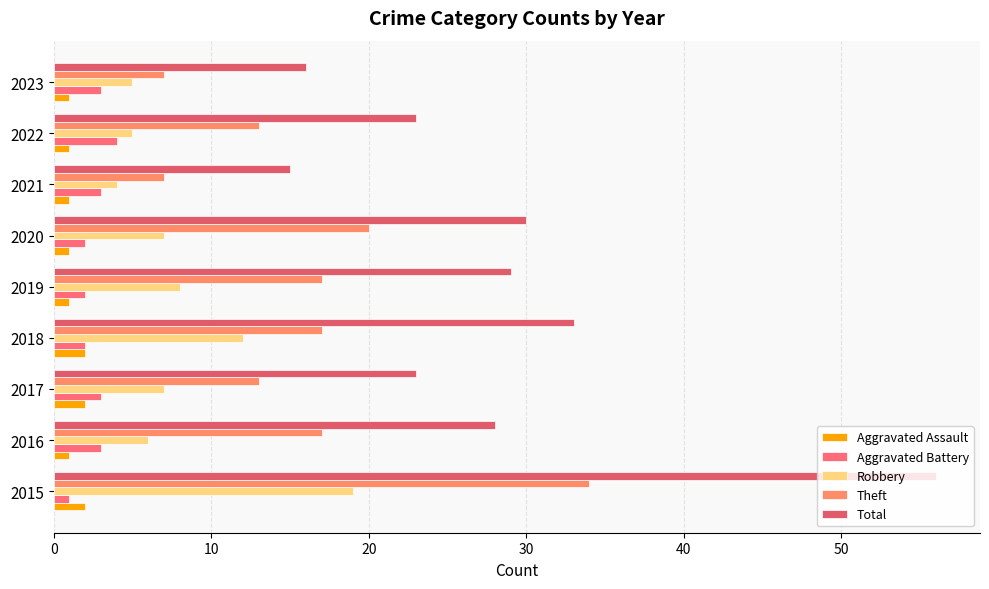

What is the difference between the second highest and minimum values in the Aggravated Assault series?

1